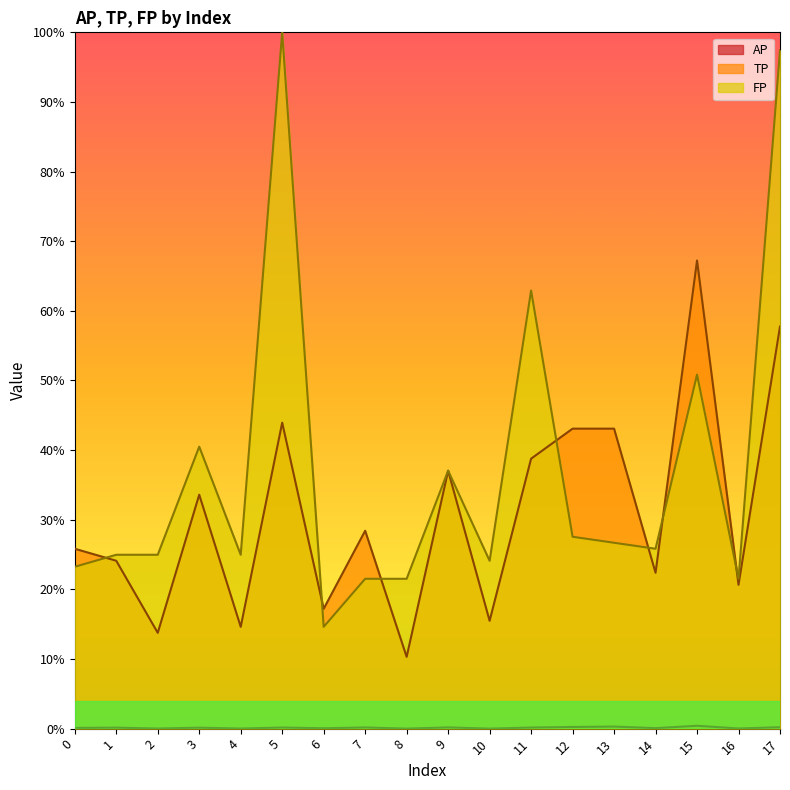

Which has a higher value, 7 or 3?

7